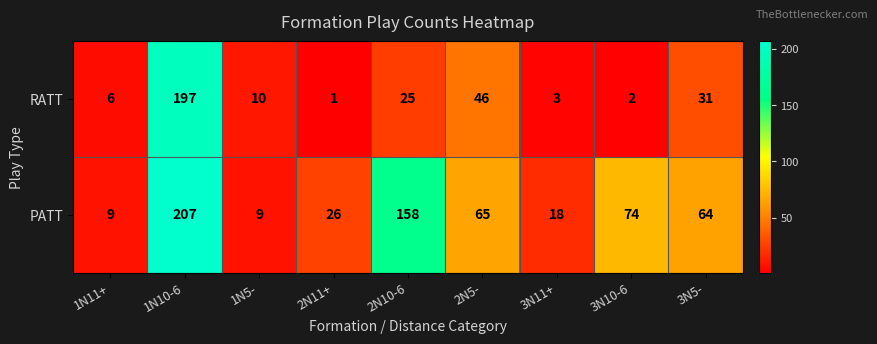

Reading left to right, extract all data points from this chart.

RATT: 1N11+=6	1N10-6=197	1N5-=10	2N11+=1	2N10-6=25	2N5-=46	3N11+=3	3N10-6=2	3N5-=31
PATT: 1N11+=9	1N10-6=207	1N5-=9	2N11+=26	2N10-6=158	2N5-=65	3N11+=18	3N10-6=74	3N5-=64